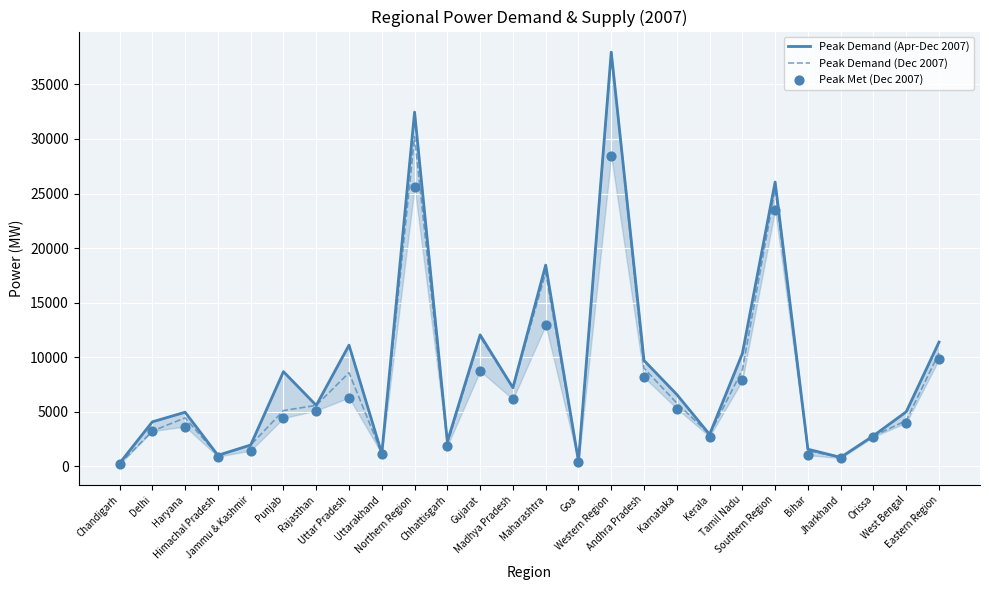

Which series has the largest total across all categories?

Peak Demand (Apr-Dec 2007)